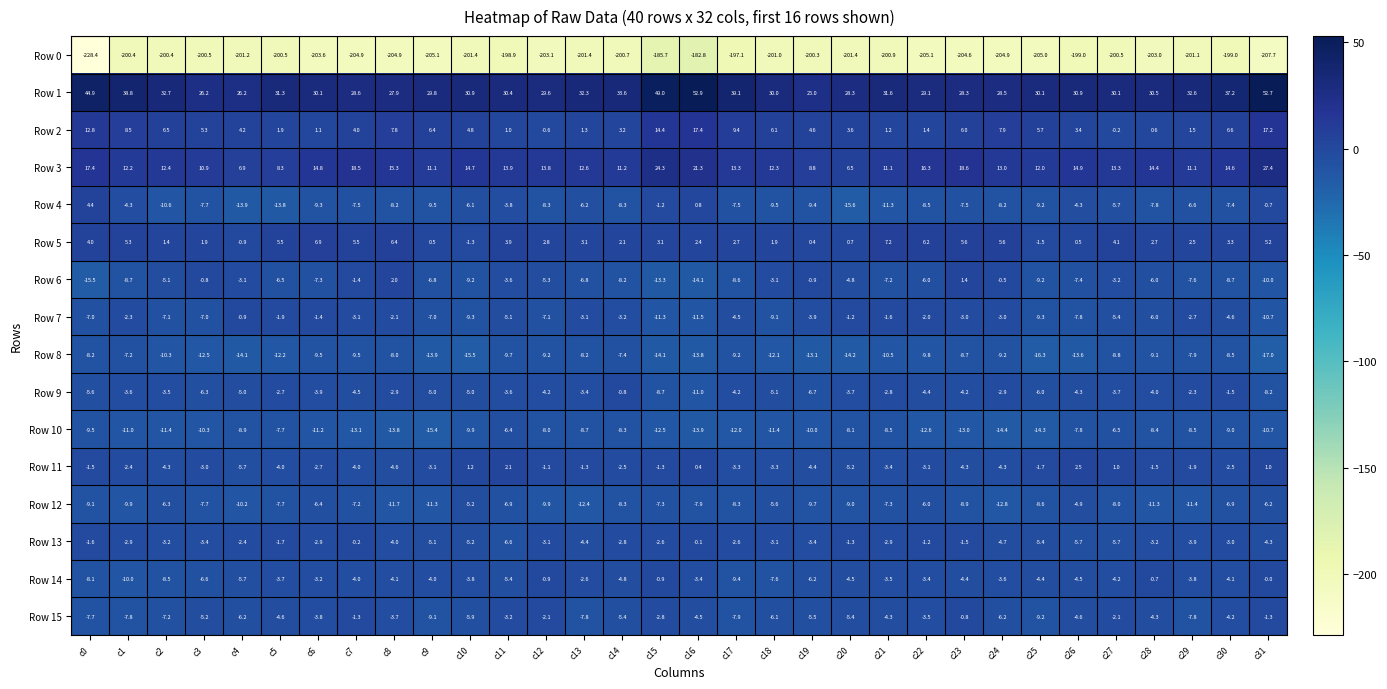

The Row 0 series shows -200.5 at c3. True or false?

True